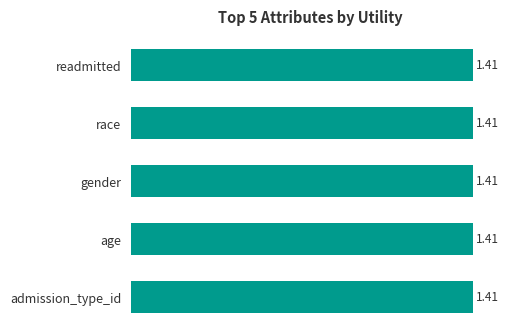

At which category is the sum across all series the highest?

readmitted